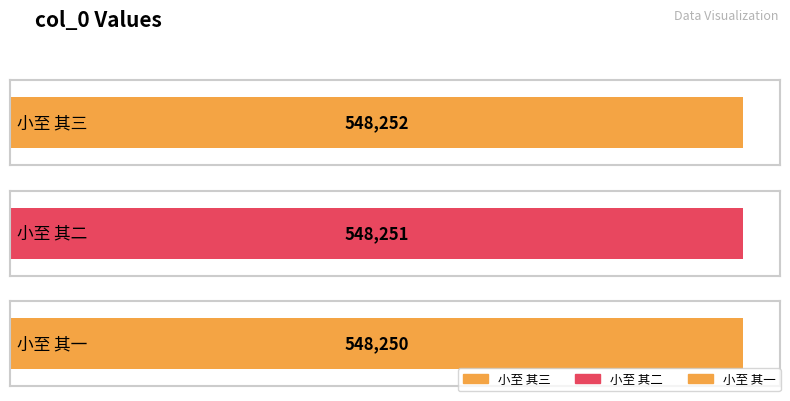

The value at 小至 其二 is 887872. True or false?

False